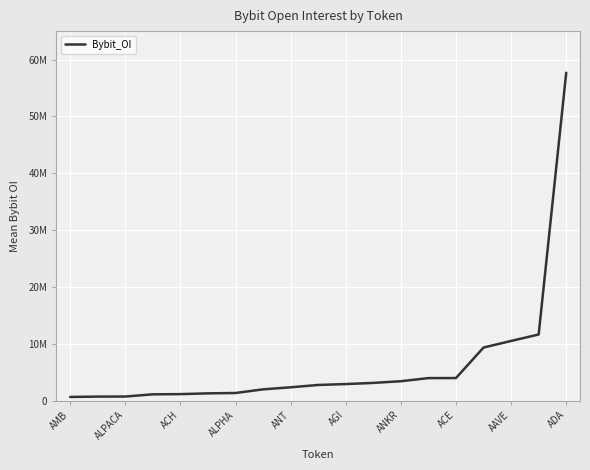

What is the average value?

6347270